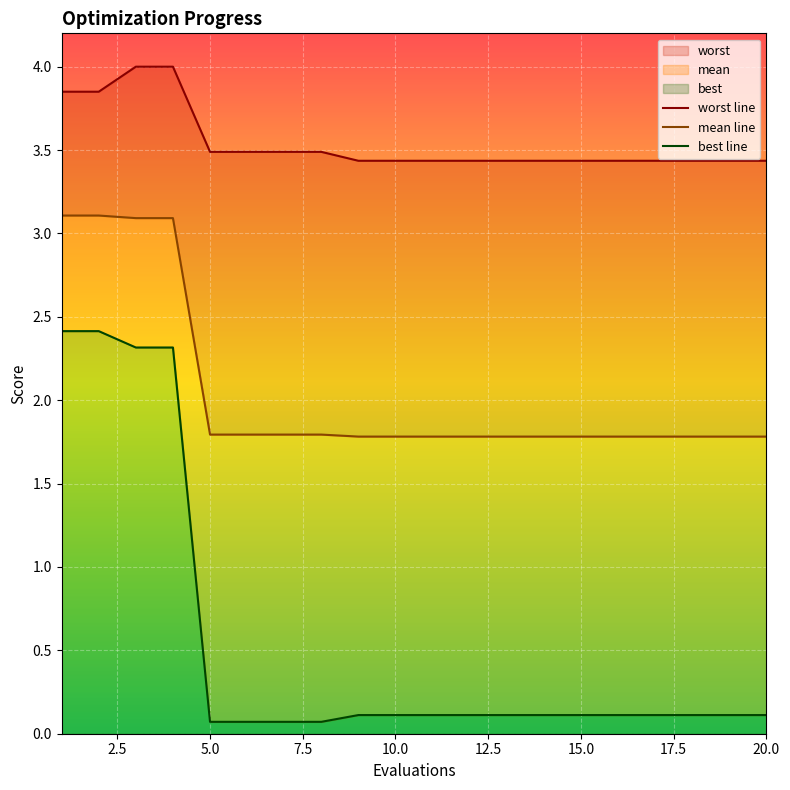

At how many categories does at least one series exceed 2?

20